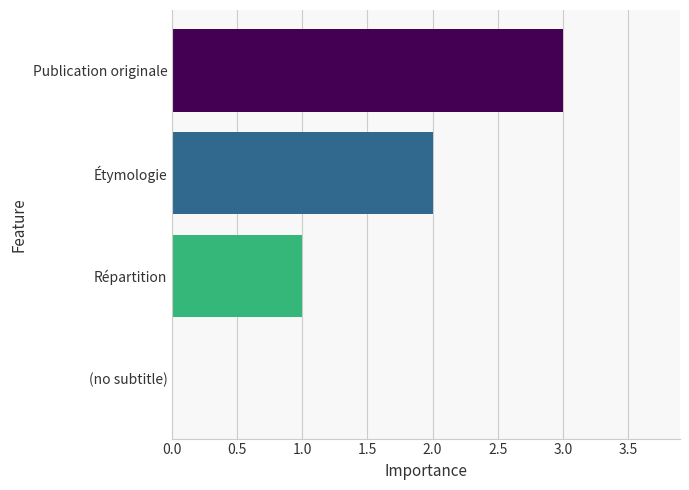

What is the greatest value displayed?

3